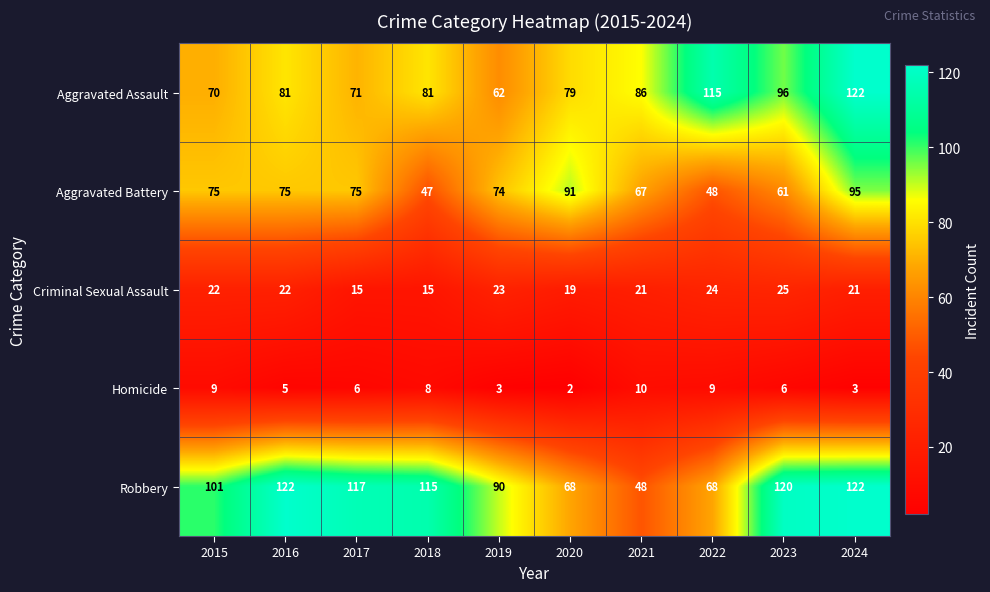

What is the maximum value shown in the chart?

122